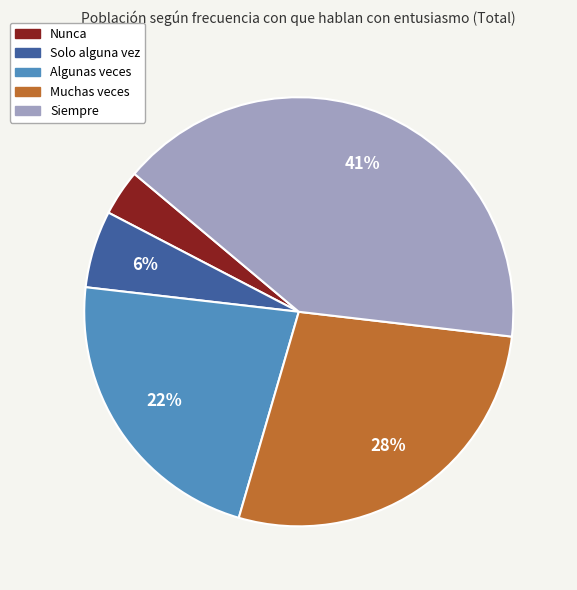

Does Siempre account for over 50% of the chart?

No